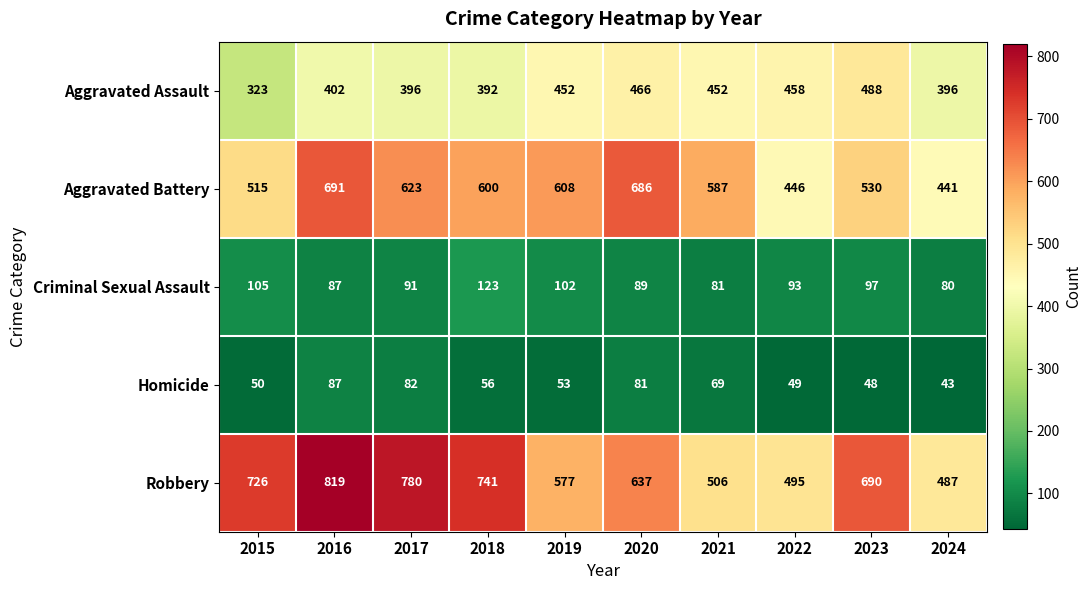

True or false: Aggravated Battery has a value of 587 at 2021.

True